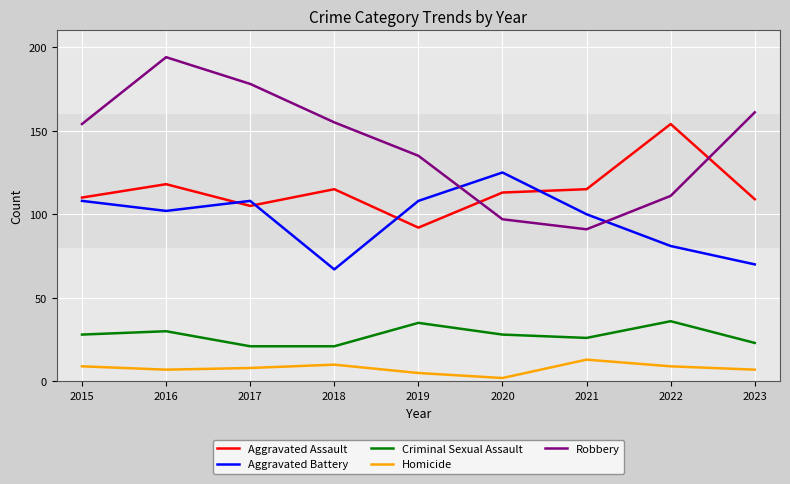

What are all the series names shown in the legend?

Aggravated Assault, Aggravated Battery, Criminal Sexual Assault, Homicide, Robbery